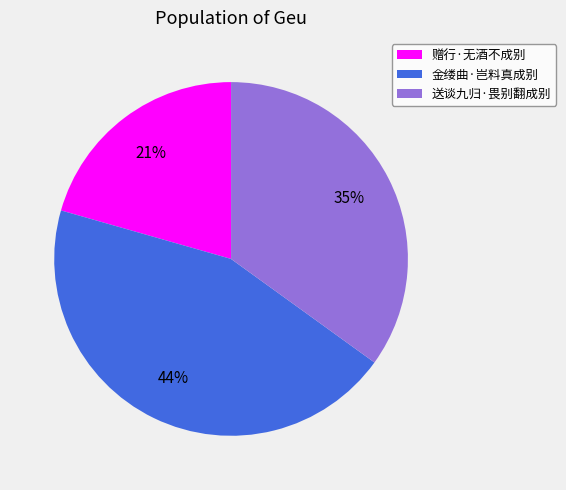

Is there any slice that represents more than half of the pie?

No